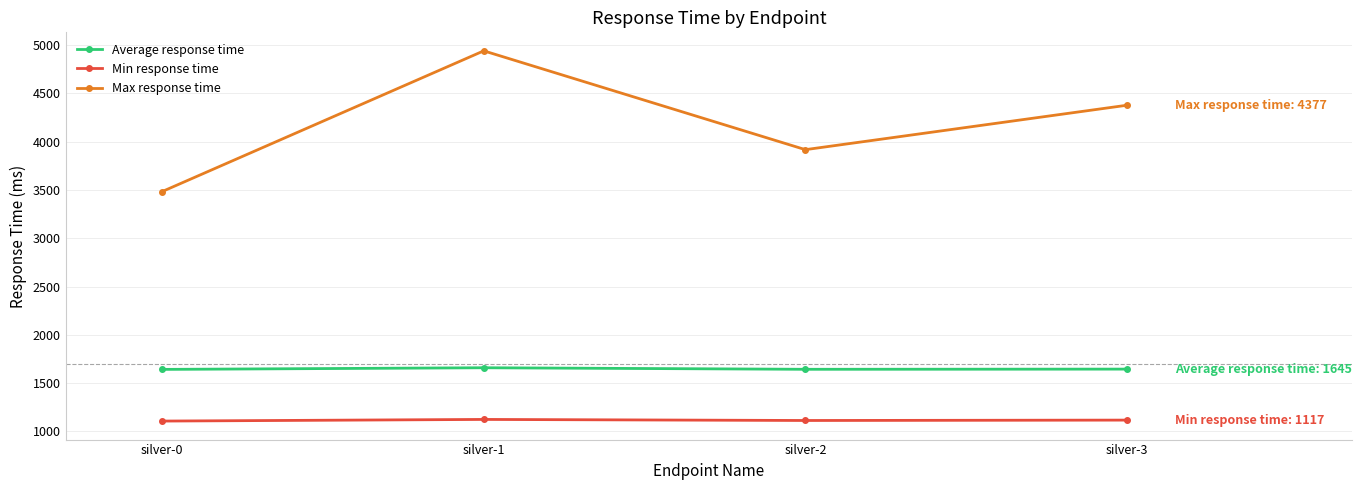

Does the chart display data point markers on the line(s)?

Yes